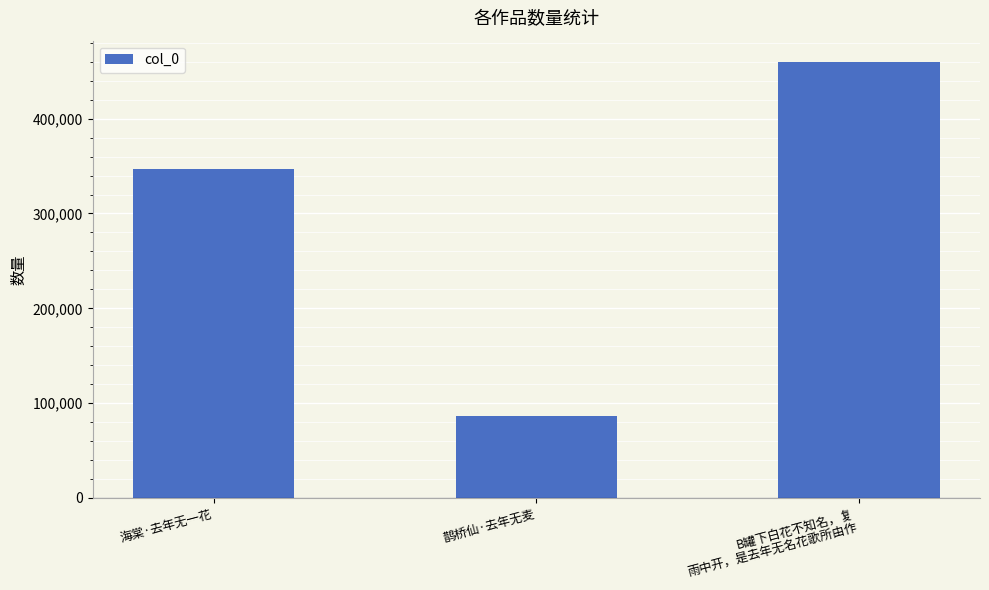

True or false: the data shows 143250 at 鹊桥仙·去年无麦.

False